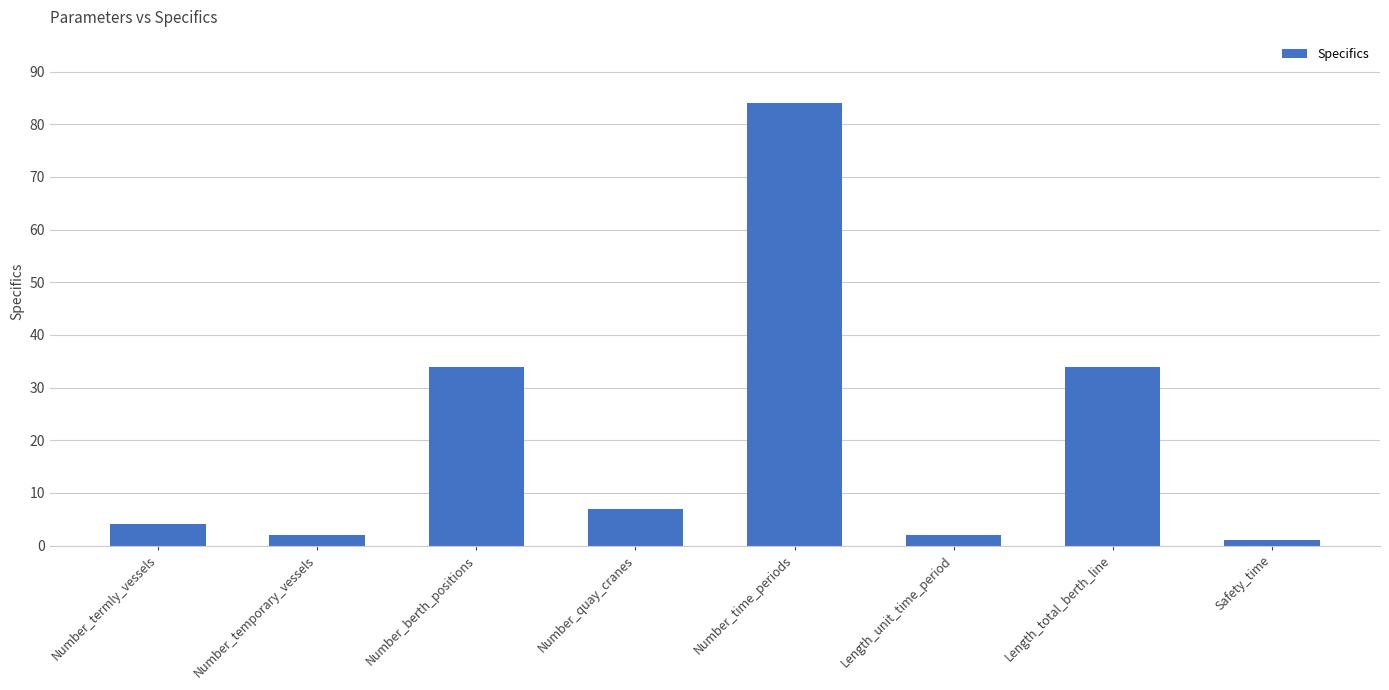

The value at Safety_time is 1. True or false?

True